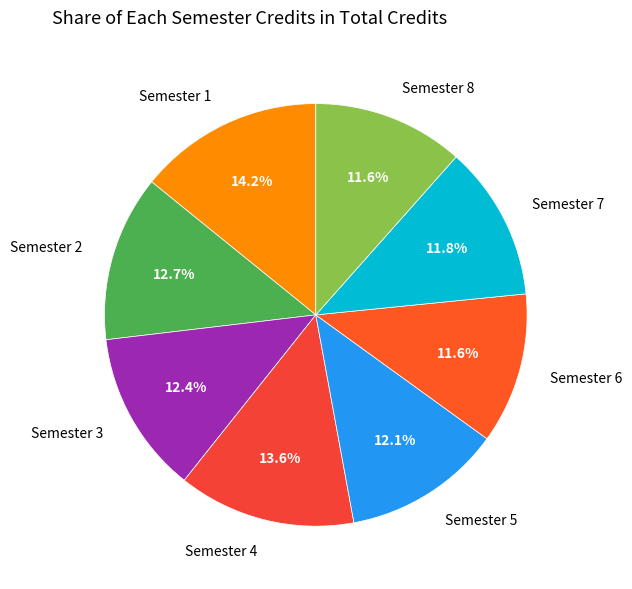

Approximately how many times larger is the value at Semester 2 compared to Semester 6?

1.1